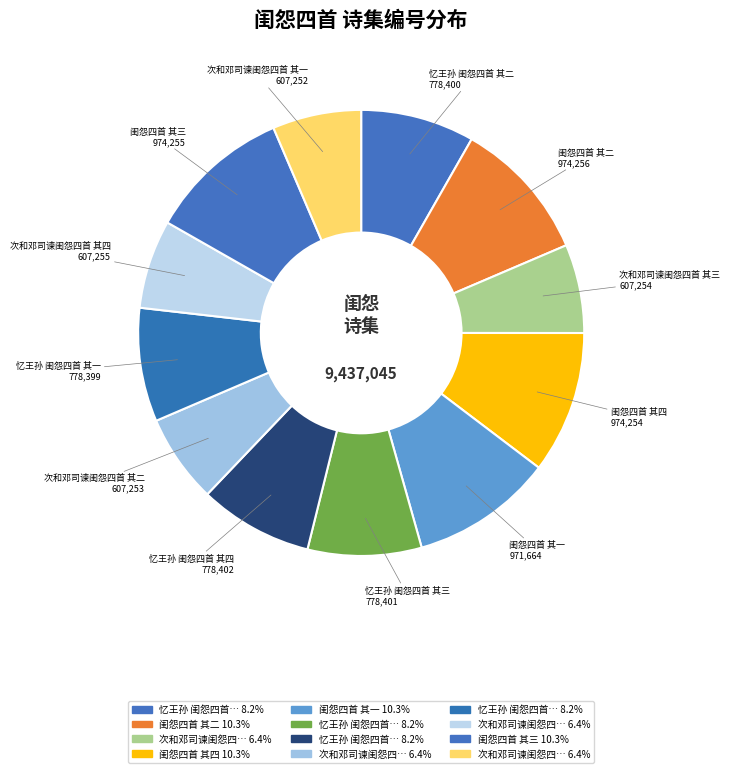

How many slices are in this pie chart?

12